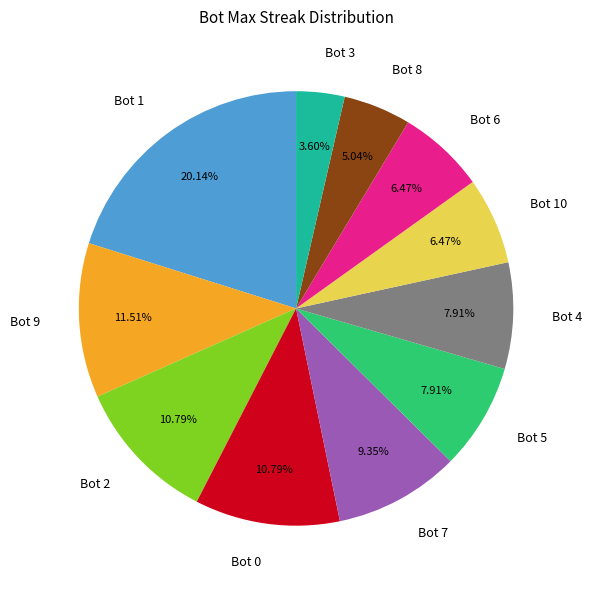

To the nearest percent, what is the combined percentage of Bot 3 and Bot 1?

24%